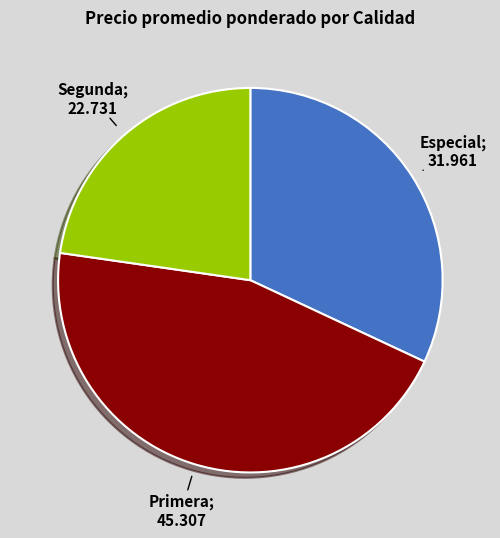

Is there a majority slice in this chart?

No